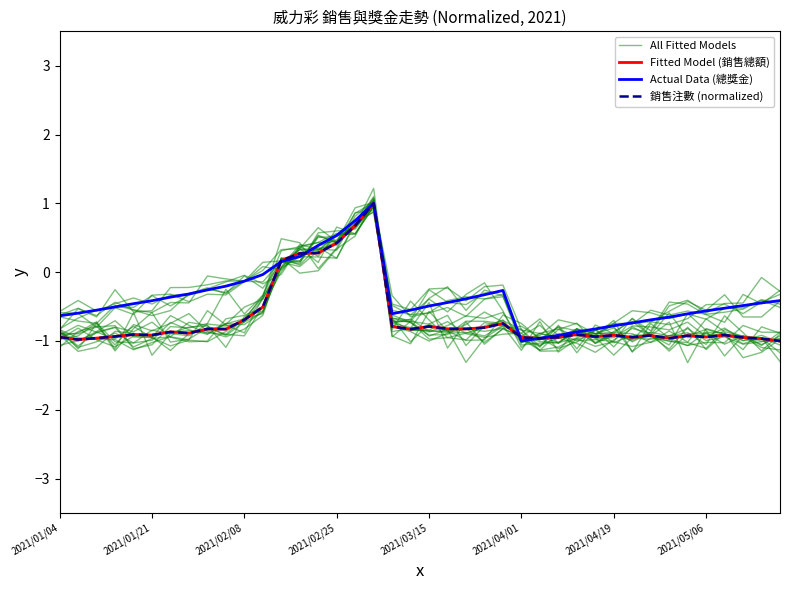

What are all the series names shown in the legend?

All Fitted Models, Fitted Model (銷售總額), Actual Data (總獎金), 銷售注數 (normalized)